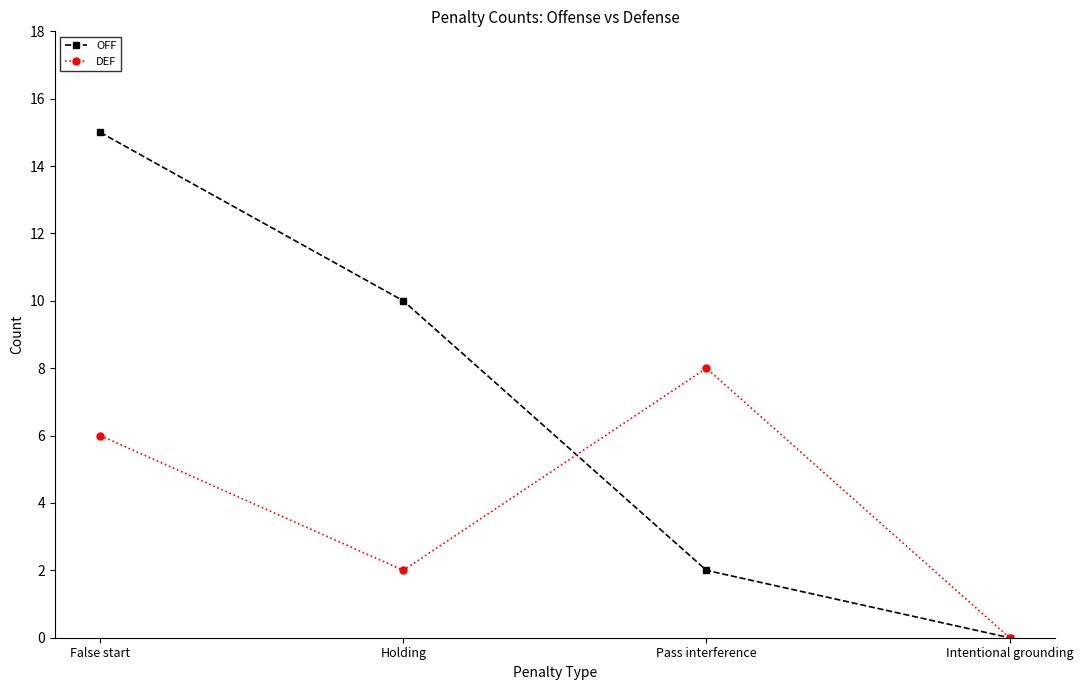

What is the average value of the DEF series?

4